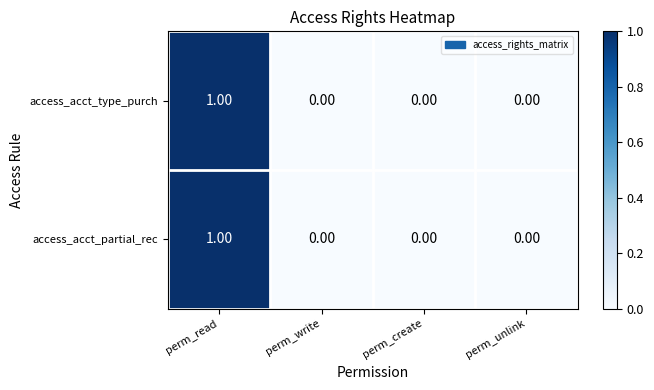

At which category is the sum across all series the highest?

perm_read